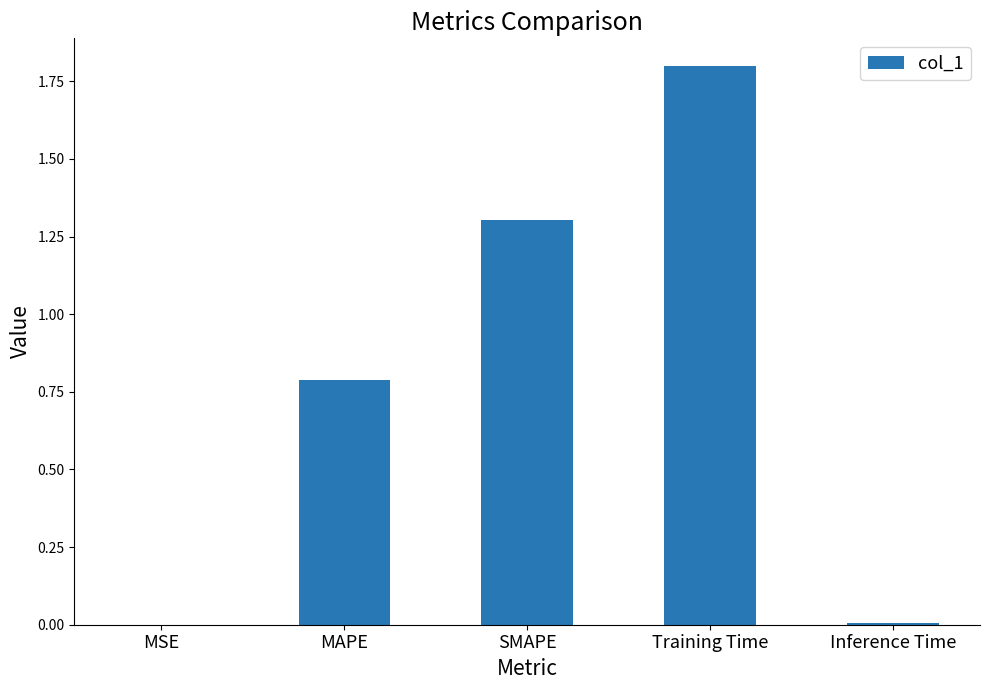

What is the maximum value shown in the chart?

1.8